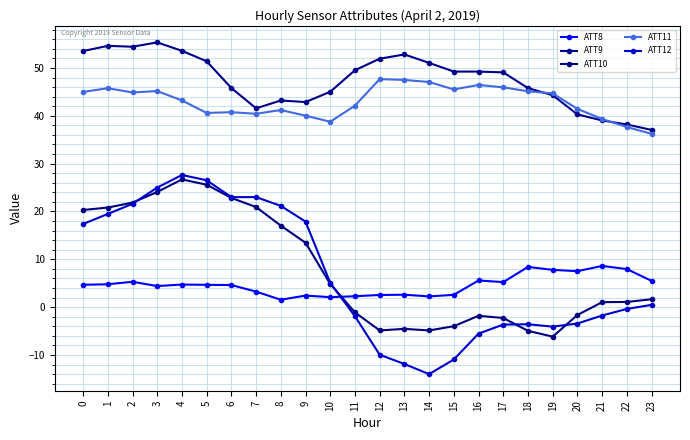

What is the difference between the maximum and minimum values in the ATT12 series?

41.6